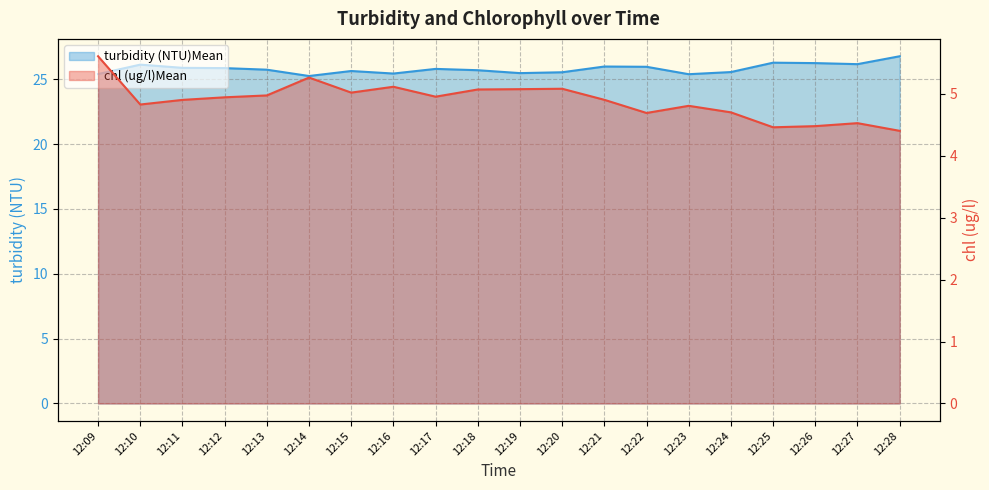

Where is chl (ug/l)Mean nearest to the value 5?

12:15